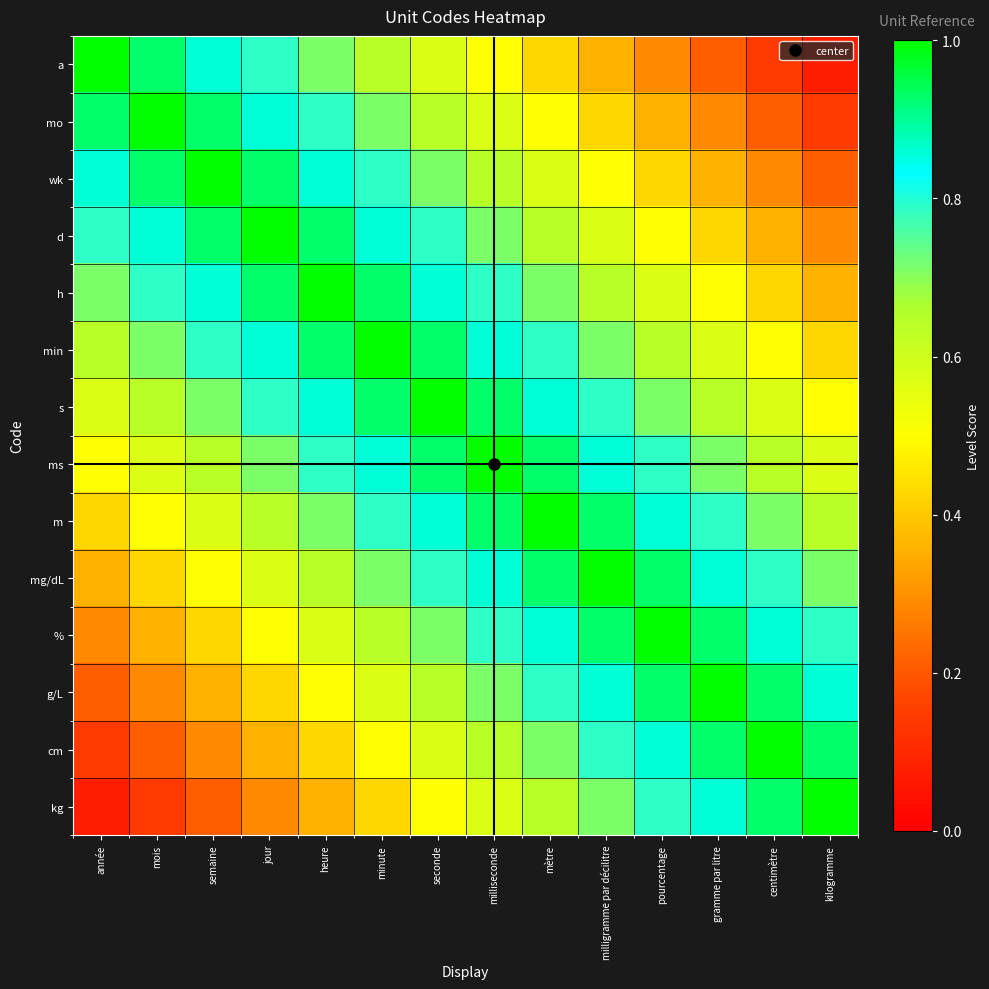

Reading left to right, transcribe all the data shown in this chart.

a: année=1.0	mois=0.9	semaine=0.9	jour=0.8	heure=0.7	minute=0.6	seconde=0.6	milliseconde=0.5	mètre=0.4	milligramme par décilitre=0.4	pourcentage=0.3	gramme par litre=0.2	centimètre=0.1	kilogramme=0.1
mo: année=0.9	mois=1.0	semaine=0.9	jour=0.9	heure=0.8	minute=0.7	seconde=0.6	milliseconde=0.6	mètre=0.5	milligramme par décilitre=0.4	pourcentage=0.4	gramme par litre=0.3	centimètre=0.2	kilogramme=0.1
wk: année=0.9	mois=0.9	semaine=1.0	jour=0.9	heure=0.9	minute=0.8	seconde=0.7	milliseconde=0.6	mètre=0.6	milligramme par décilitre=0.5	pourcentage=0.4	gramme par litre=0.4	centimètre=0.3	kilogramme=0.2
d: année=0.8	mois=0.9	semaine=0.9	jour=1.0	heure=0.9	minute=0.9	seconde=0.8	milliseconde=0.7	mètre=0.6	milligramme par décilitre=0.6	pourcentage=0.5	gramme par litre=0.4	centimètre=0.4	kilogramme=0.3
h: année=0.7	mois=0.8	semaine=0.9	jour=0.9	heure=1.0	minute=0.9	seconde=0.9	milliseconde=0.8	mètre=0.7	milligramme par décilitre=0.6	pourcentage=0.6	gramme par litre=0.5	centimètre=0.4	kilogramme=0.4
min: année=0.6	mois=0.7	semaine=0.8	jour=0.9	heure=0.9	minute=1.0	seconde=0.9	milliseconde=0.9	mètre=0.8	milligramme par décilitre=0.7	pourcentage=0.6	gramme par litre=0.6	centimètre=0.5	kilogramme=0.4
s: année=0.6	mois=0.6	semaine=0.7	jour=0.8	heure=0.9	minute=0.9	seconde=1.0	milliseconde=0.9	mètre=0.9	milligramme par décilitre=0.8	pourcentage=0.7	gramme par litre=0.6	centimètre=0.6	kilogramme=0.5
ms: année=0.5	mois=0.6	semaine=0.6	jour=0.7	heure=0.8	minute=0.9	seconde=0.9	milliseconde=1.0	mètre=0.9	milligramme par décilitre=0.9	pourcentage=0.8	gramme par litre=0.7	centimètre=0.6	kilogramme=0.6
m: année=0.4	mois=0.5	semaine=0.6	jour=0.6	heure=0.7	minute=0.8	seconde=0.9	milliseconde=0.9	mètre=1.0	milligramme par décilitre=0.9	pourcentage=0.9	gramme par litre=0.8	centimètre=0.7	kilogramme=0.6
mg/dL: année=0.4	mois=0.4	semaine=0.5	jour=0.6	heure=0.6	minute=0.7	seconde=0.8	milliseconde=0.9	mètre=0.9	milligramme par décilitre=1.0	pourcentage=0.9	gramme par litre=0.9	centimètre=0.8	kilogramme=0.7
%: année=0.3	mois=0.4	semaine=0.4	jour=0.5	heure=0.6	minute=0.6	seconde=0.7	milliseconde=0.8	mètre=0.9	milligramme par décilitre=0.9	pourcentage=1.0	gramme par litre=0.9	centimètre=0.9	kilogramme=0.8
g/L: année=0.2	mois=0.3	semaine=0.4	jour=0.4	heure=0.5	minute=0.6	seconde=0.6	milliseconde=0.7	mètre=0.8	milligramme par décilitre=0.9	pourcentage=0.9	gramme par litre=1.0	centimètre=0.9	kilogramme=0.9
cm: année=0.1	mois=0.2	semaine=0.3	jour=0.4	heure=0.4	minute=0.5	seconde=0.6	milliseconde=0.6	mètre=0.7	milligramme par décilitre=0.8	pourcentage=0.9	gramme par litre=0.9	centimètre=1.0	kilogramme=0.9
kg: année=0.1	mois=0.1	semaine=0.2	jour=0.3	heure=0.4	minute=0.4	seconde=0.5	milliseconde=0.6	mètre=0.6	milligramme par décilitre=0.7	pourcentage=0.8	gramme par litre=0.9	centimètre=0.9	kilogramme=1.0